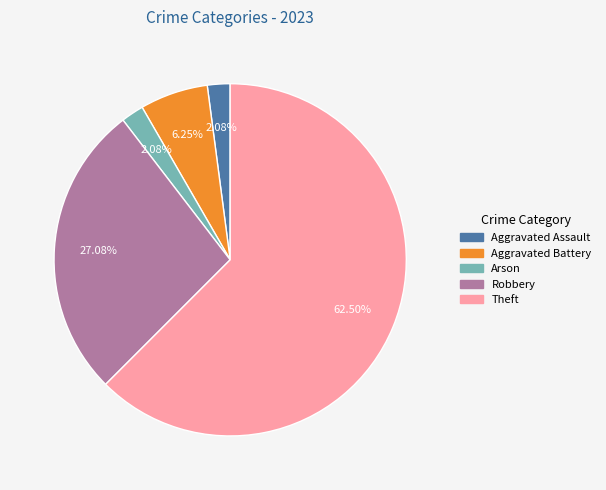

Which category has the biggest portion of the pie?

Theft